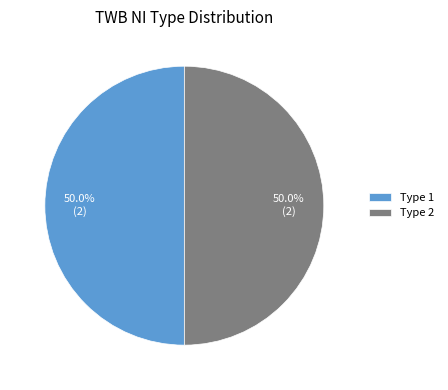

What is the ratio of the value at Type 2 to the value at Type 1?

1.0